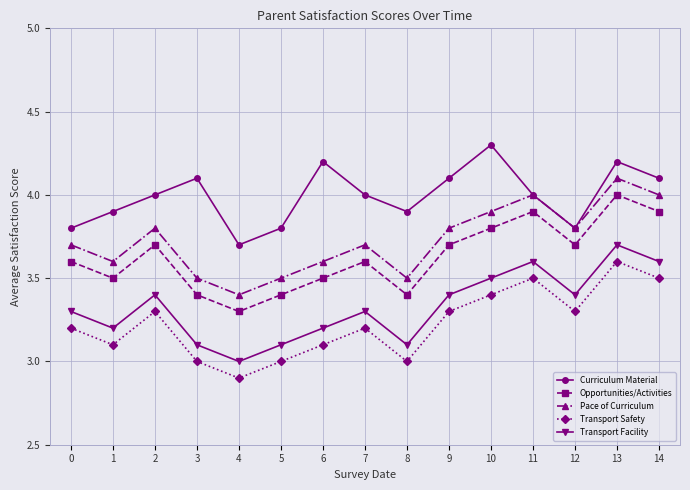

Which category has the lowest value in the Pace of Curriculum series?

4